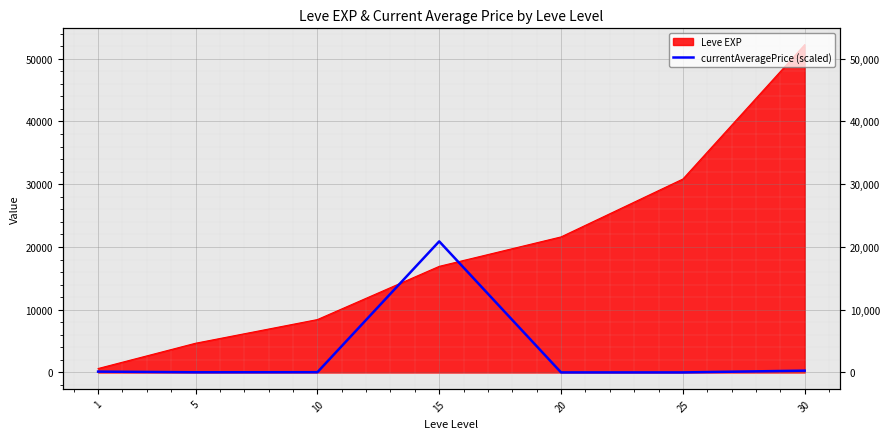

How many lines are shown in the chart?

1